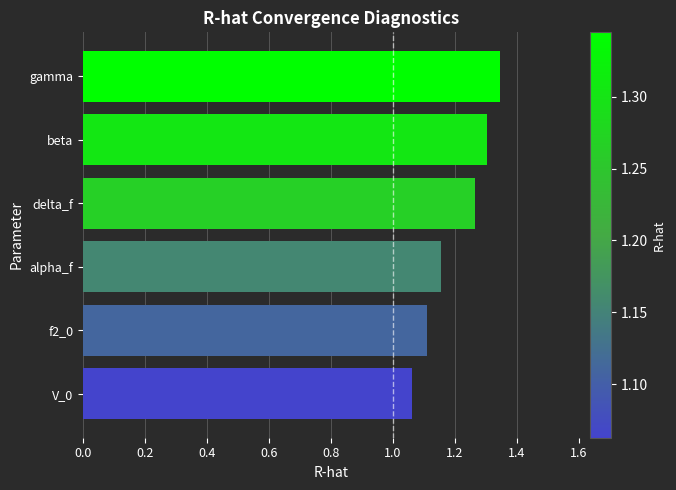

List the labels in order of value, smallest first.

V_0, f2_0, alpha_f, delta_f, beta, gamma